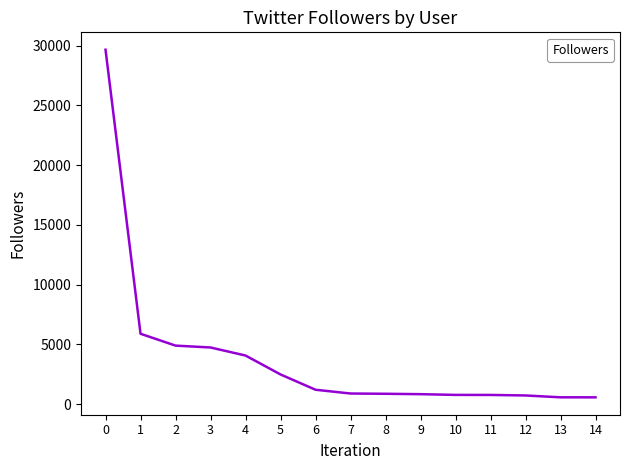

True or false: the data shows 29666 at 0.

True